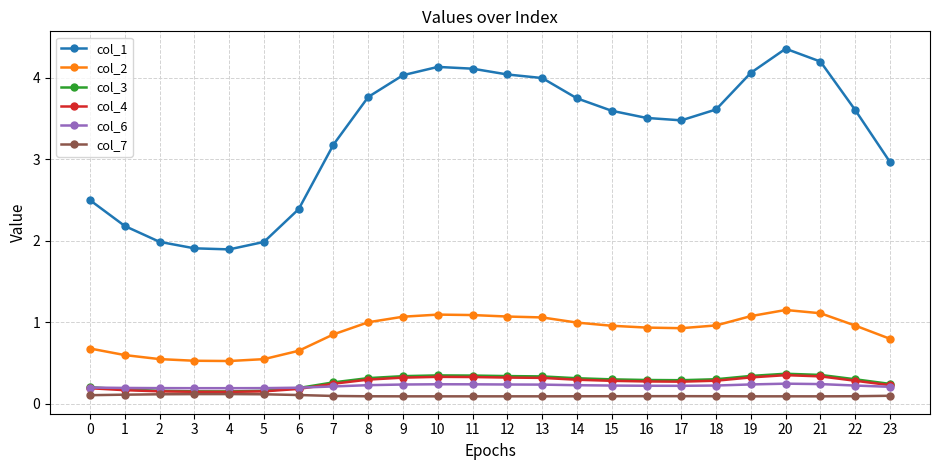

What is the highest value of the col_1 series?

4.4